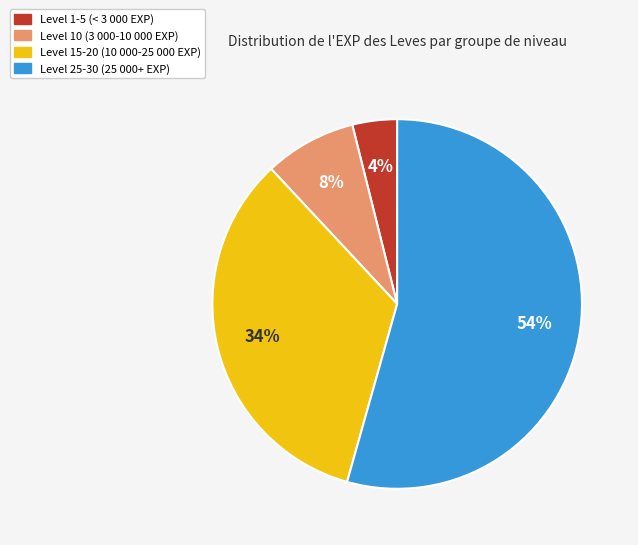

Does any single category account for the majority?

Yes